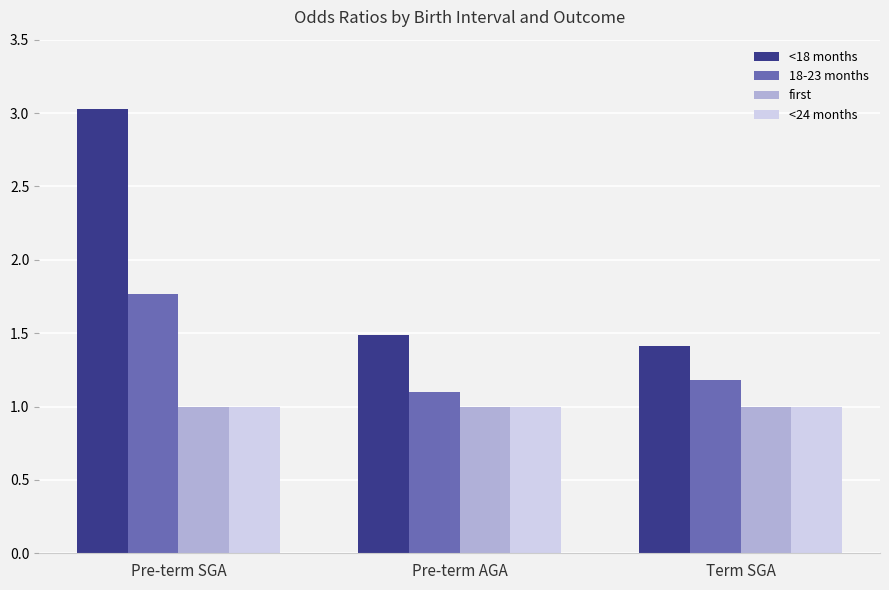

What is the sum of all <18 months values?

5.9